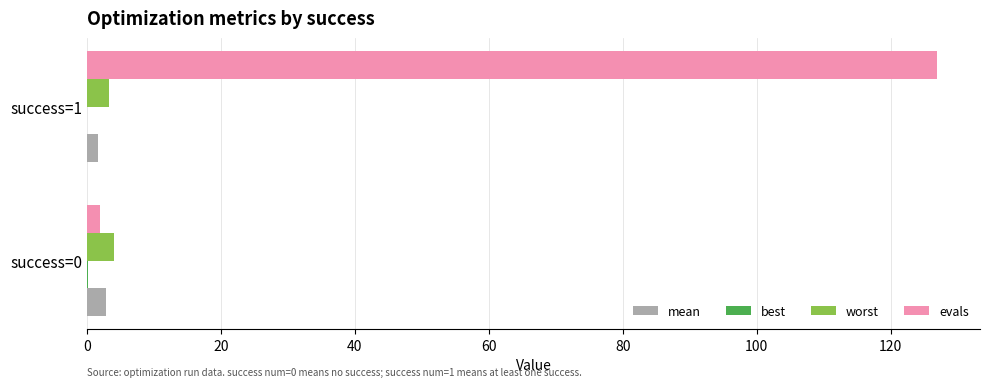

Which series has the largest total across all categories?

evals